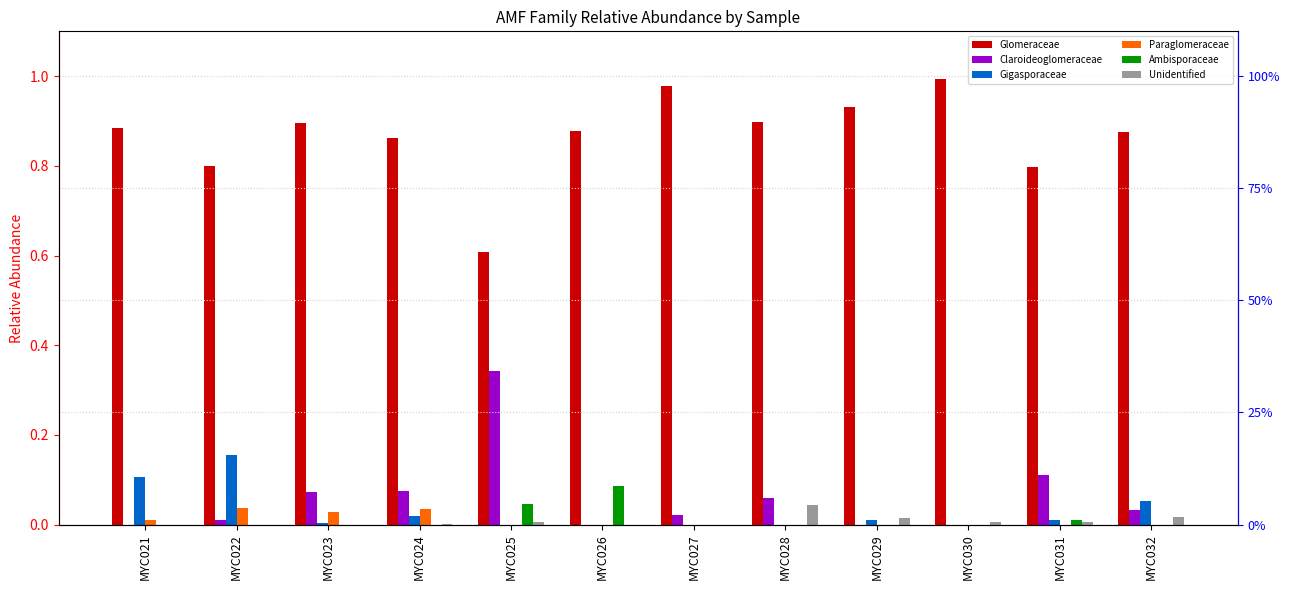

Is it true that Ambisporaceae equals 0.0 at MYC031?

False